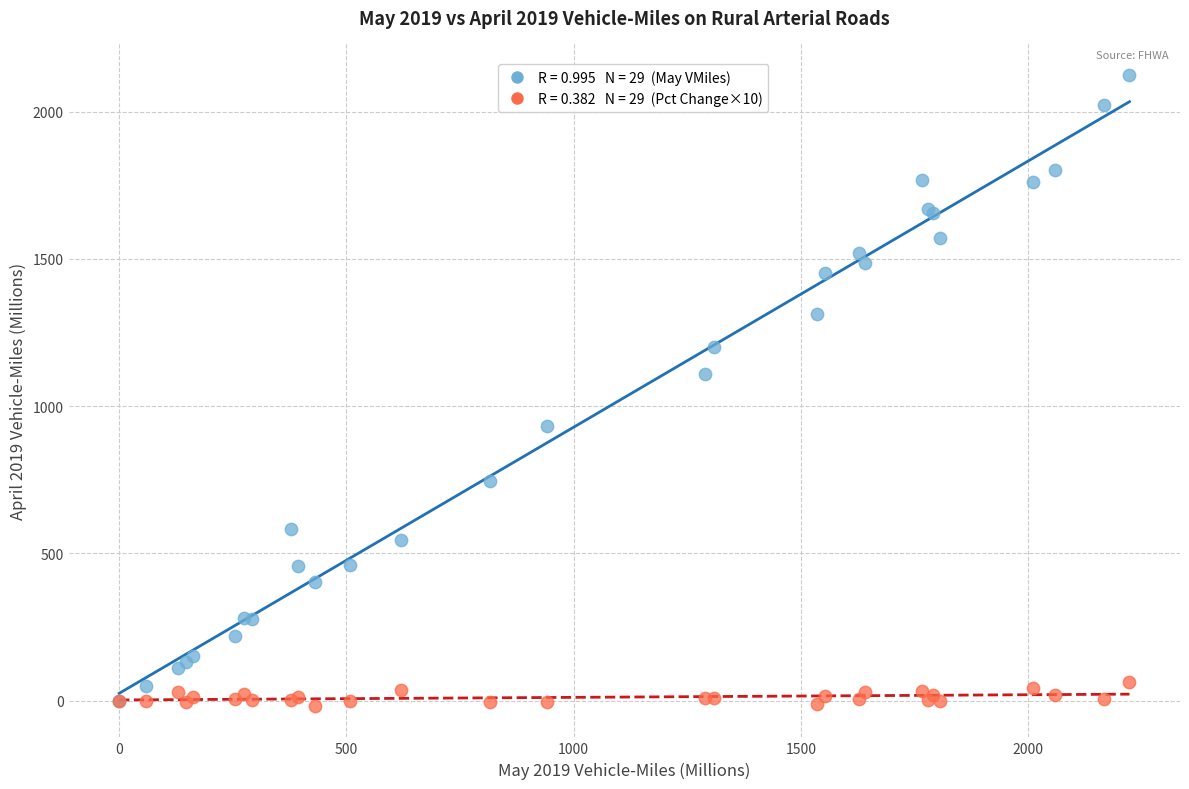

Across all series, what Y value is closest to 1053?

1108